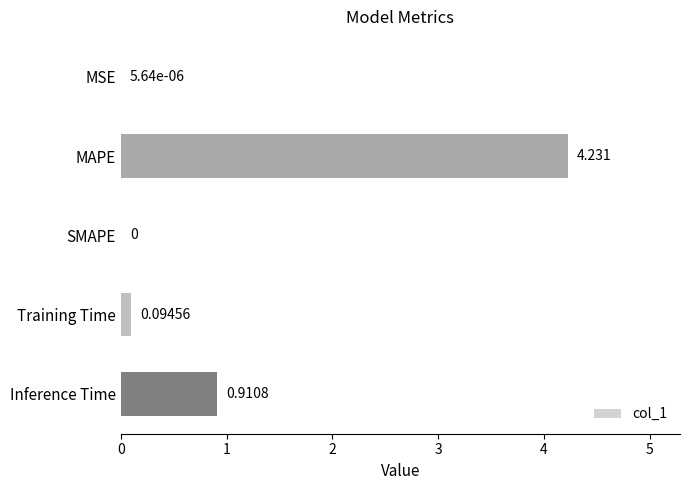

Between MSE and MAPE, which is larger?

MAPE